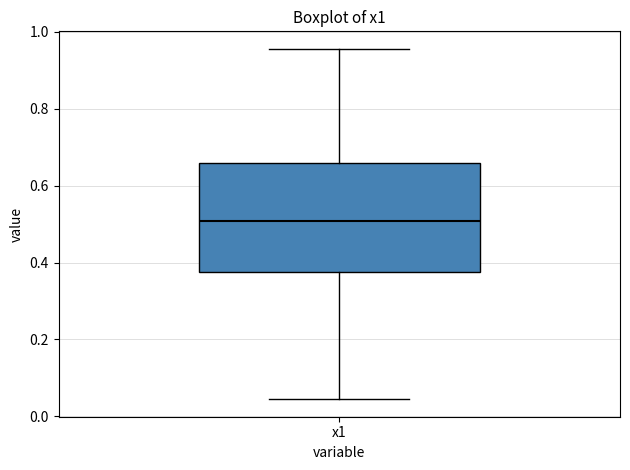

Read this box plot against the y-axis: the position of the median line, the range covered by the box, and the ends of both whiskers. The values are not printed on the chart, so give them approximately, as read against the axis.

median 0.50, box 0.38 to 0.66, whiskers 0.04 to 0.96